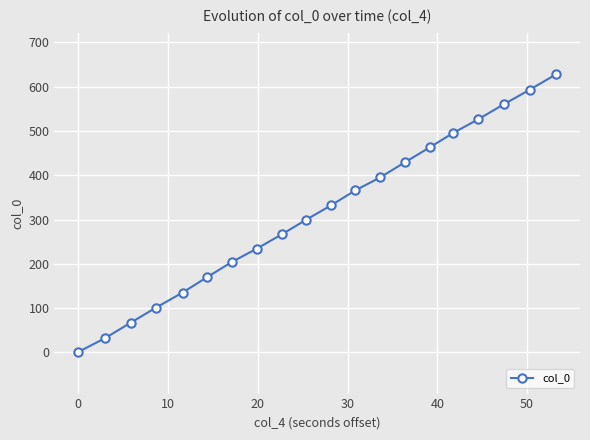

What is the difference between the second highest and second lowest values?

561